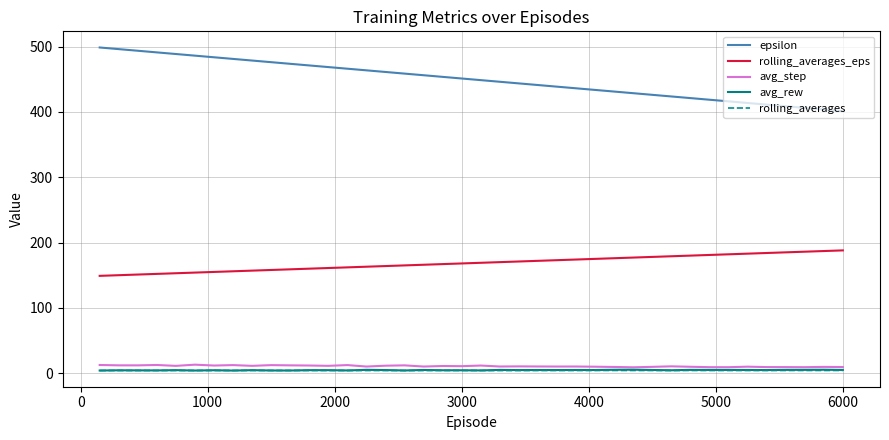

Is this an area chart (filled region under the line)?

No